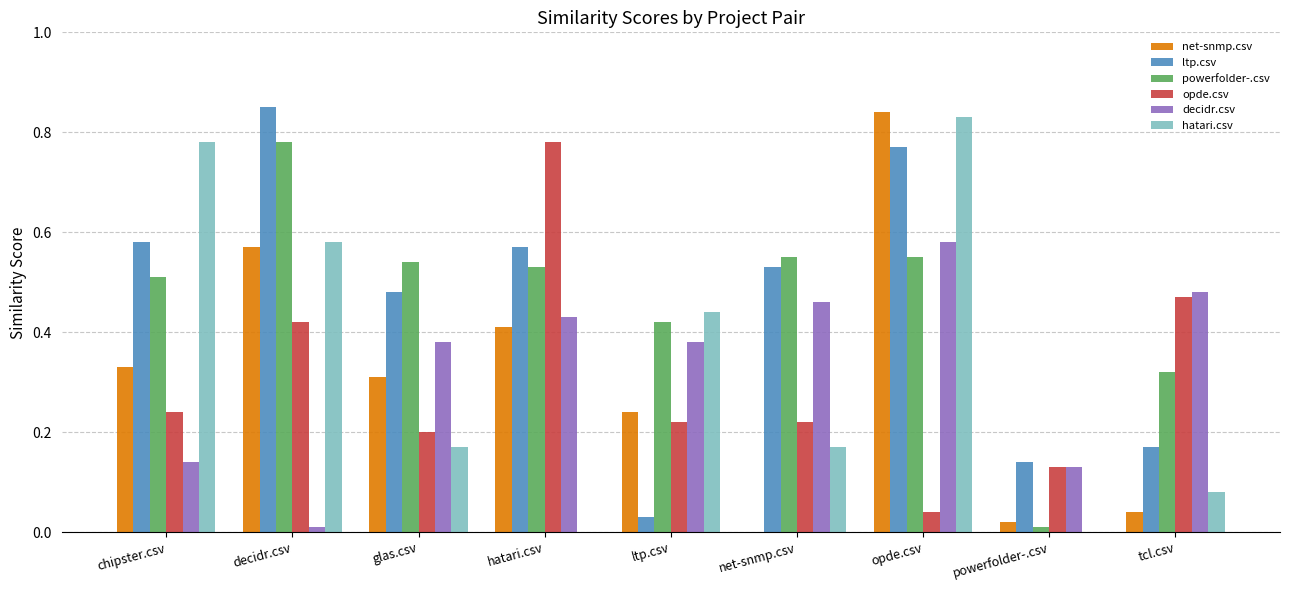

True or false: opde.csv has a value of 0.2 at glas.csv.

True